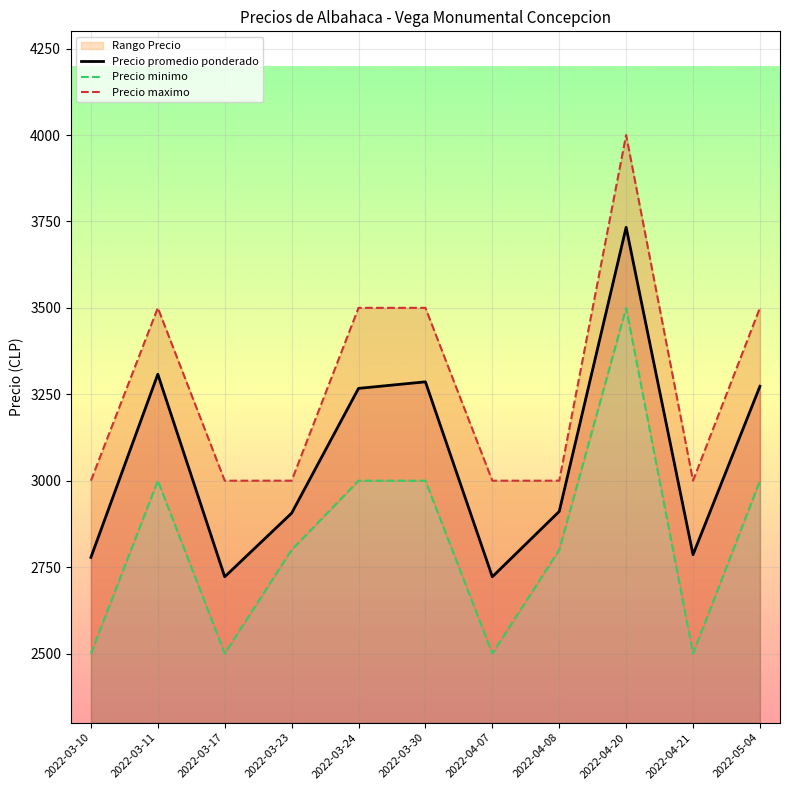

How many Precio minimo values are between 2500 and 3000?

10